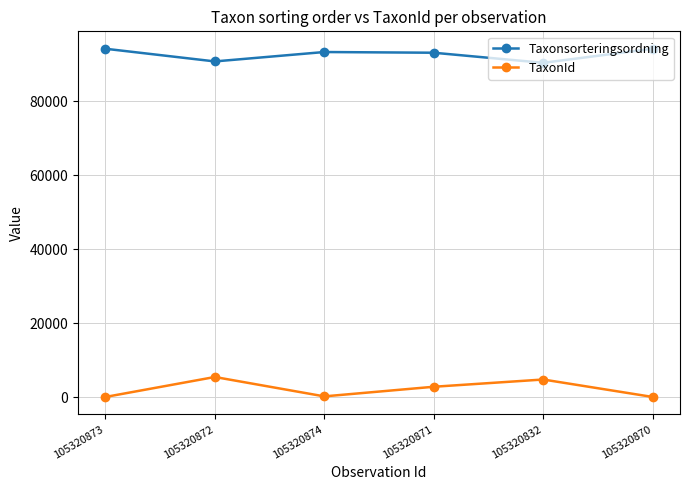

True or false: Taxonsorteringsordning has more than 1 points higher than both neighbors.

False